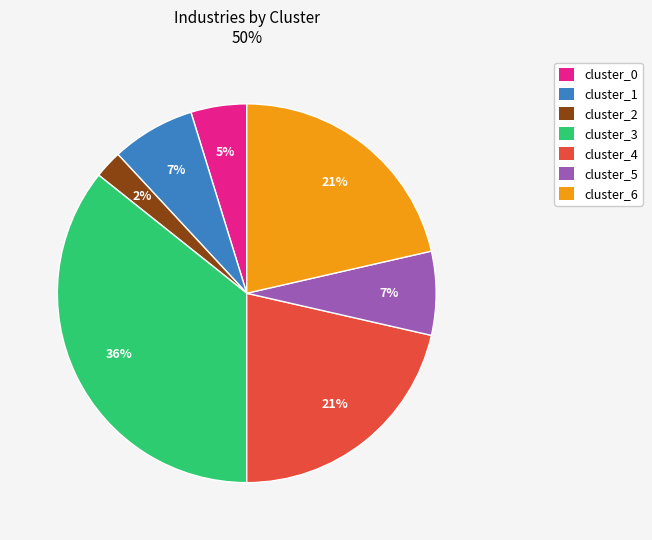

How many segments does this pie chart have?

7